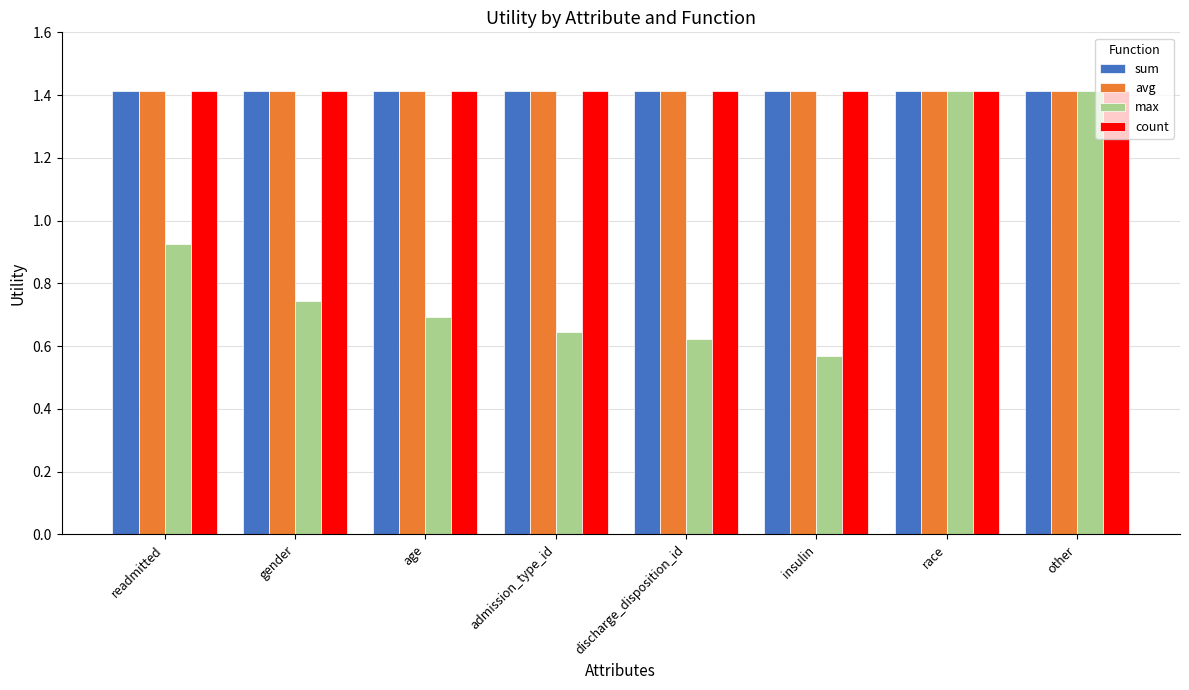

What is the total value across all series at race?

5.7